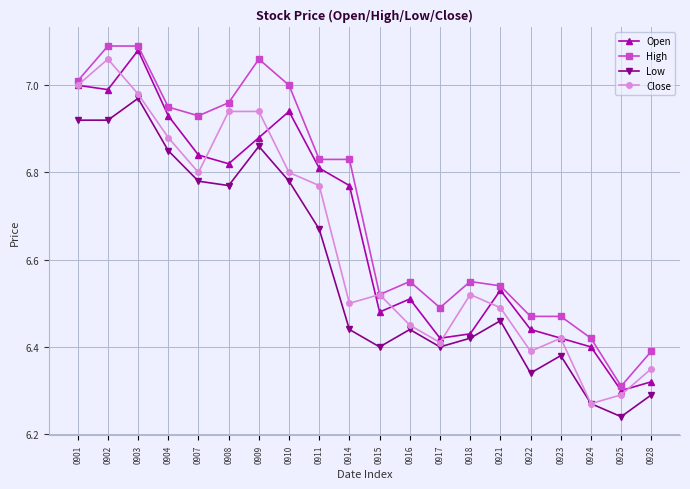

At which label is High closest to 6?

0925